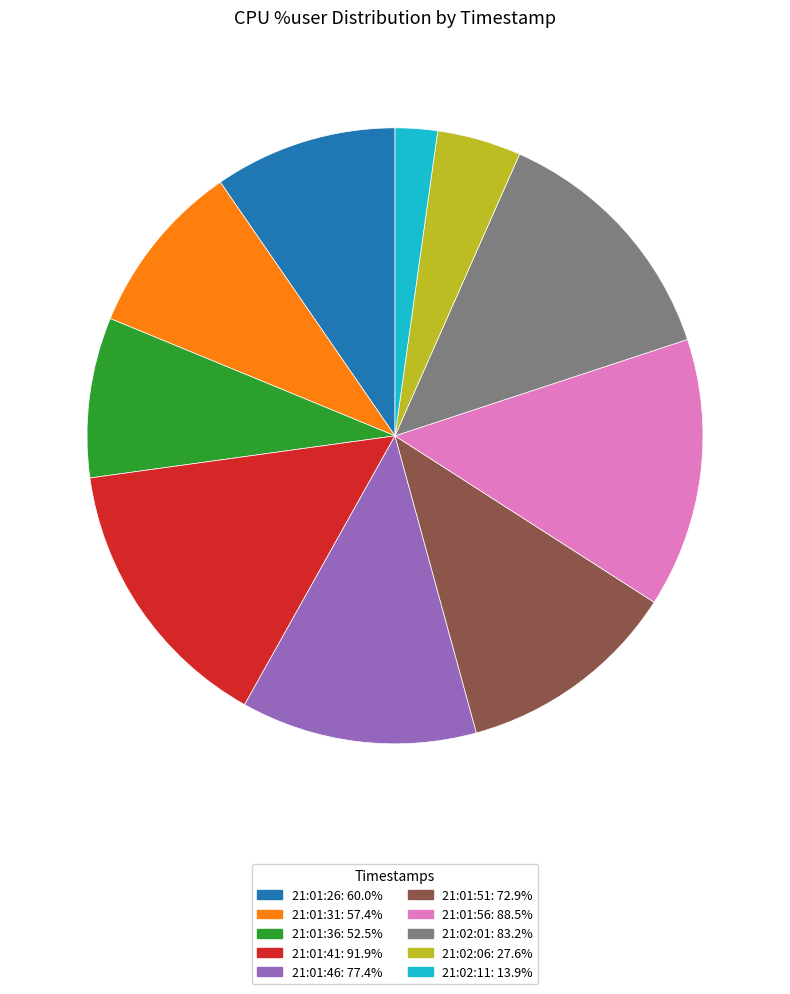

What is the ratio of the value at 21:02:11 to the value at 21:01:36?

0.3